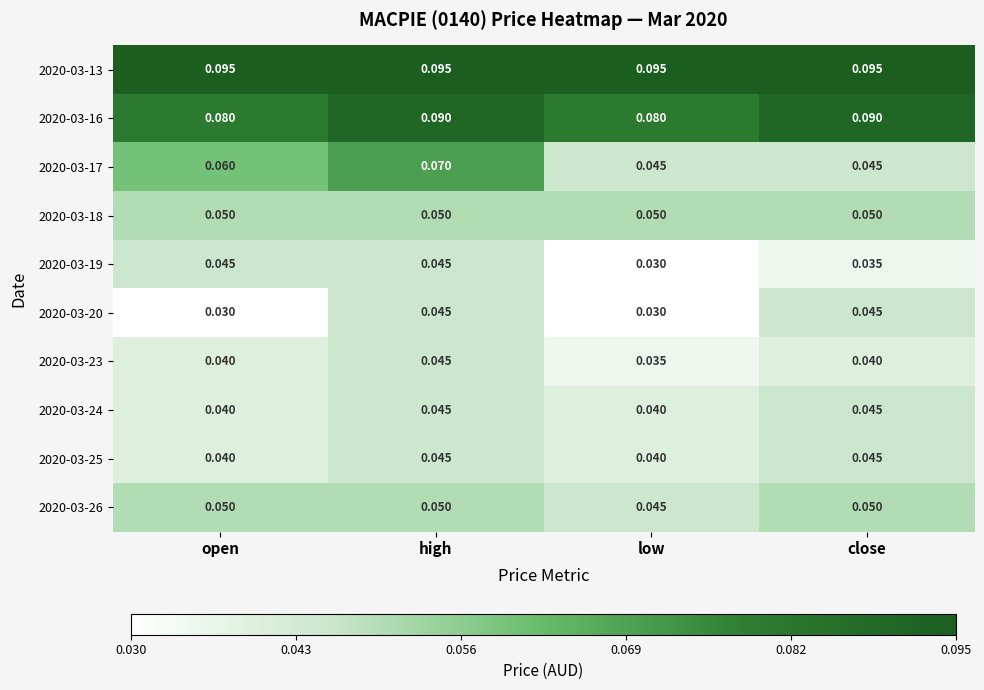

Which series changed the most between high and close?

2020-03-17